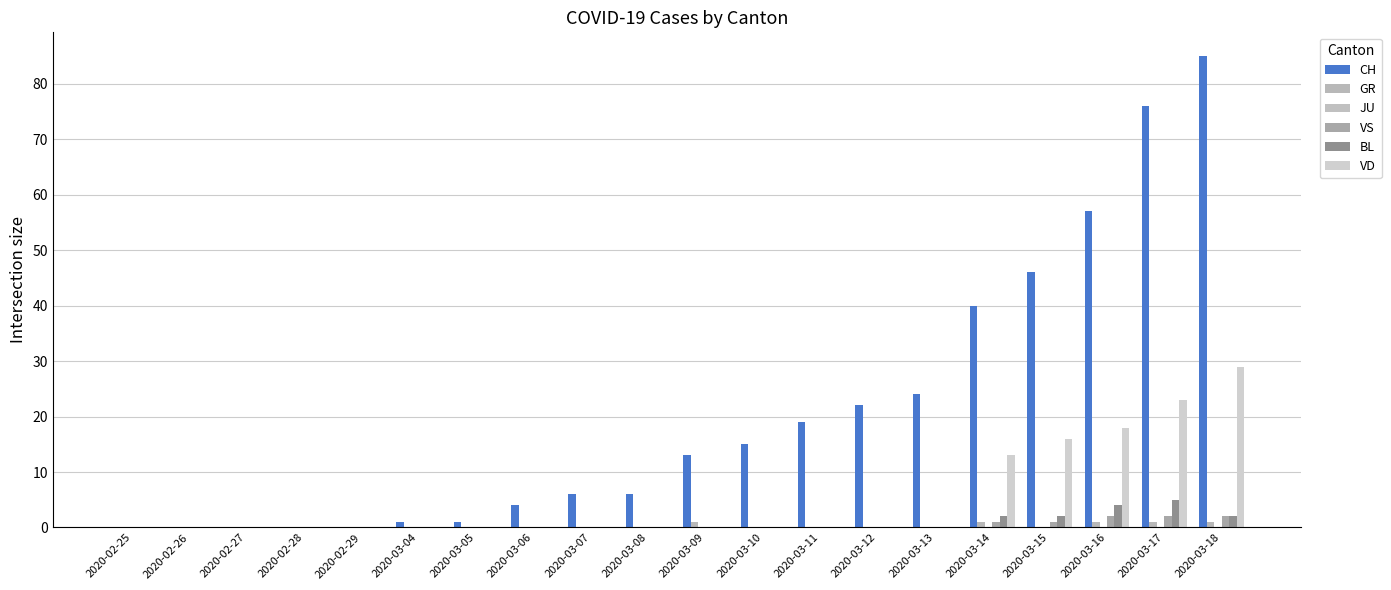

Count the number of data series in this chart.

5